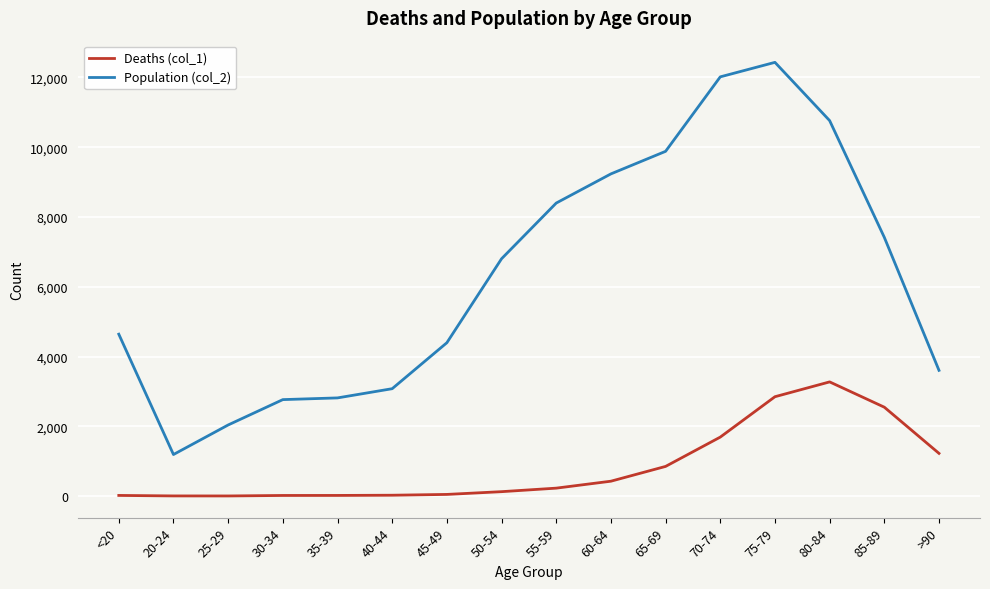

The Population (col_2) series shows 740 at 30-34. True or false?

False